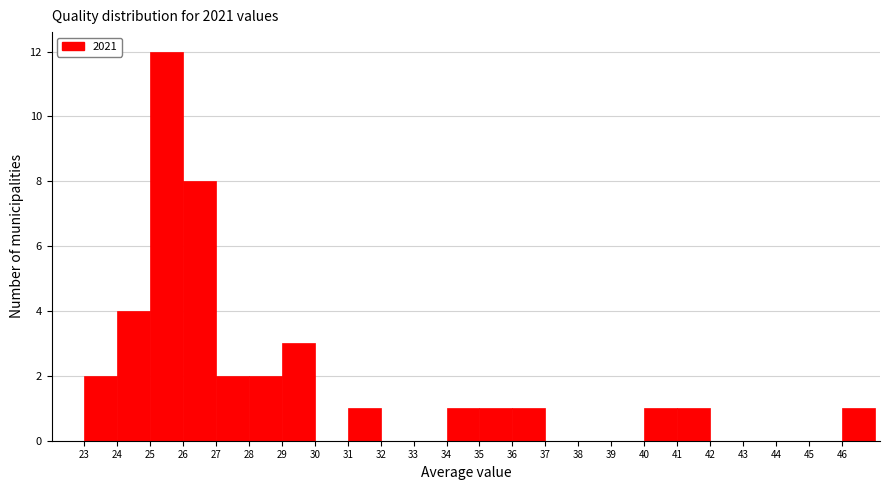

Reading left to right, list every bar in this chart as the range it spans on the x-axis followed by its height. The values are not printed on the chart, so give them approximately, as read against the axis.

23 to 24: 2
24 to 25: 4
25 to 26: 12
26 to 27: 8
27 to 28: 2
28 to 29: 2
29 to 30: 3
30 to 31: 0
31 to 32: 1
32 to 33: 0
33 to 34: 0
34 to 35: 1
35 to 36: 1
36 to 37: 1
37 to 38: 0
38 to 39: 0
39 to 40: 0
40 to 41: 1
41 to 42: 1
42 to 43: 0
43 to 44: 0
44 to 45: 0
45 to 46: 0
46 to 47: 1